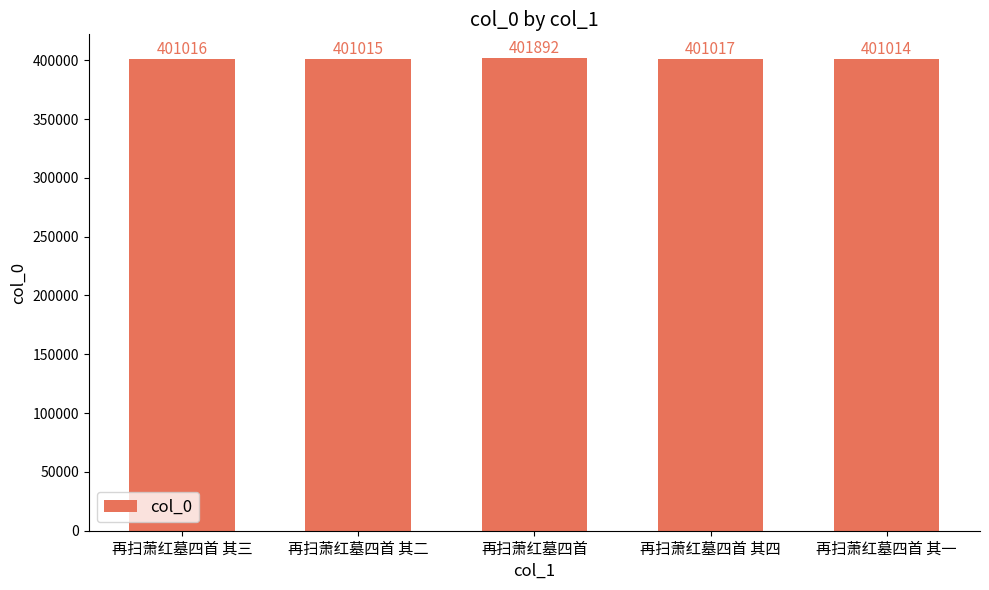

What is the approximate value at 再扫萧红墓四首, to the nearest 10?

401890